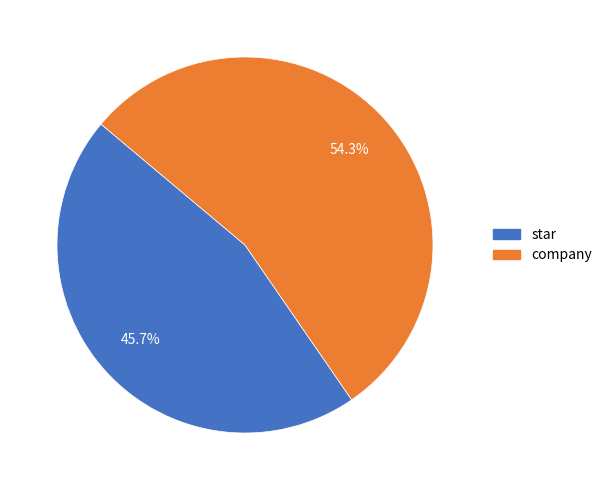

To the nearest percent, what percentage of the pie is star?

46%